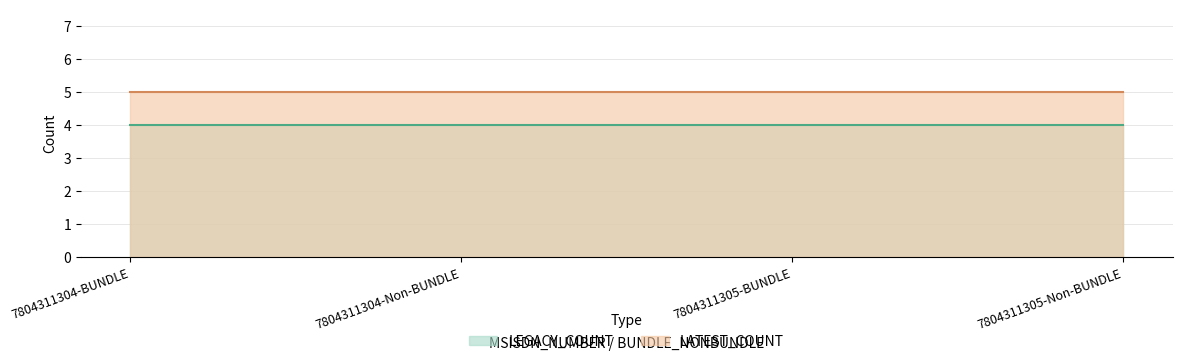

Reading left to right, what are all the values shown in this chart?

LEGACY_COUNT: 4	4	4	4
LATEST_COUNT: 5	5	5	5